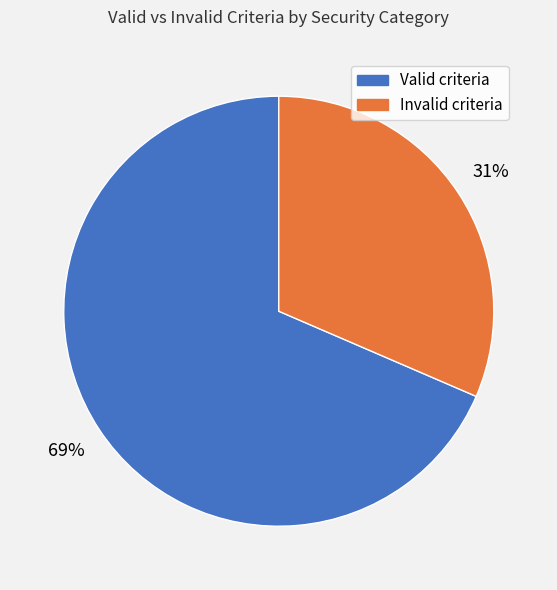

To the nearest percent, what is the average slice percentage?

50%